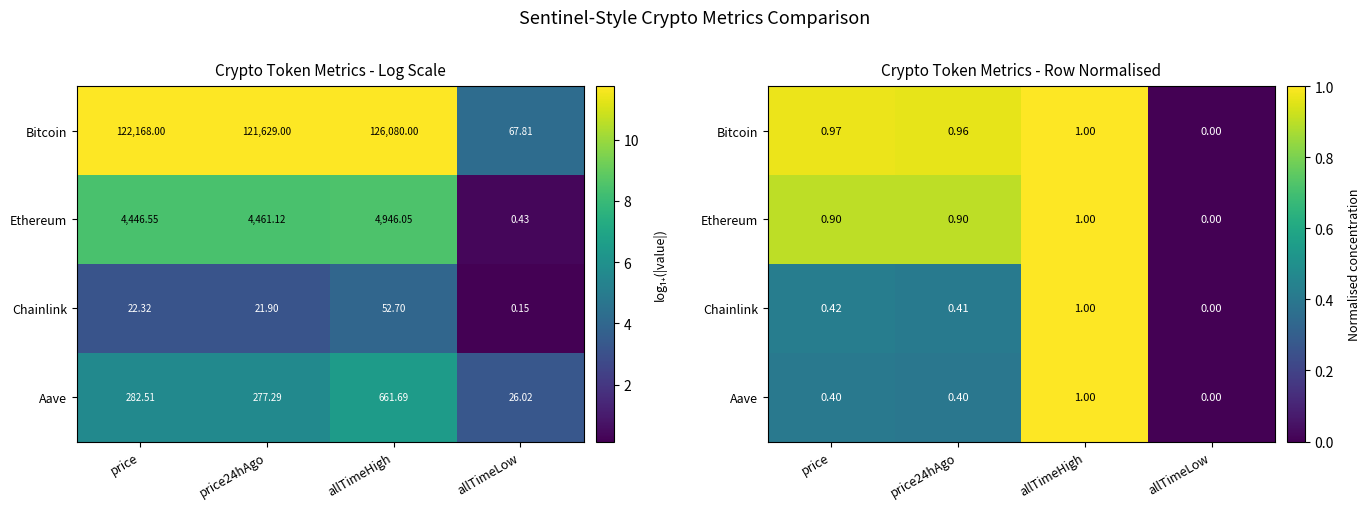

Is the value of Ethereum at allTimeHigh greater than the value of Aave at price?

Yes